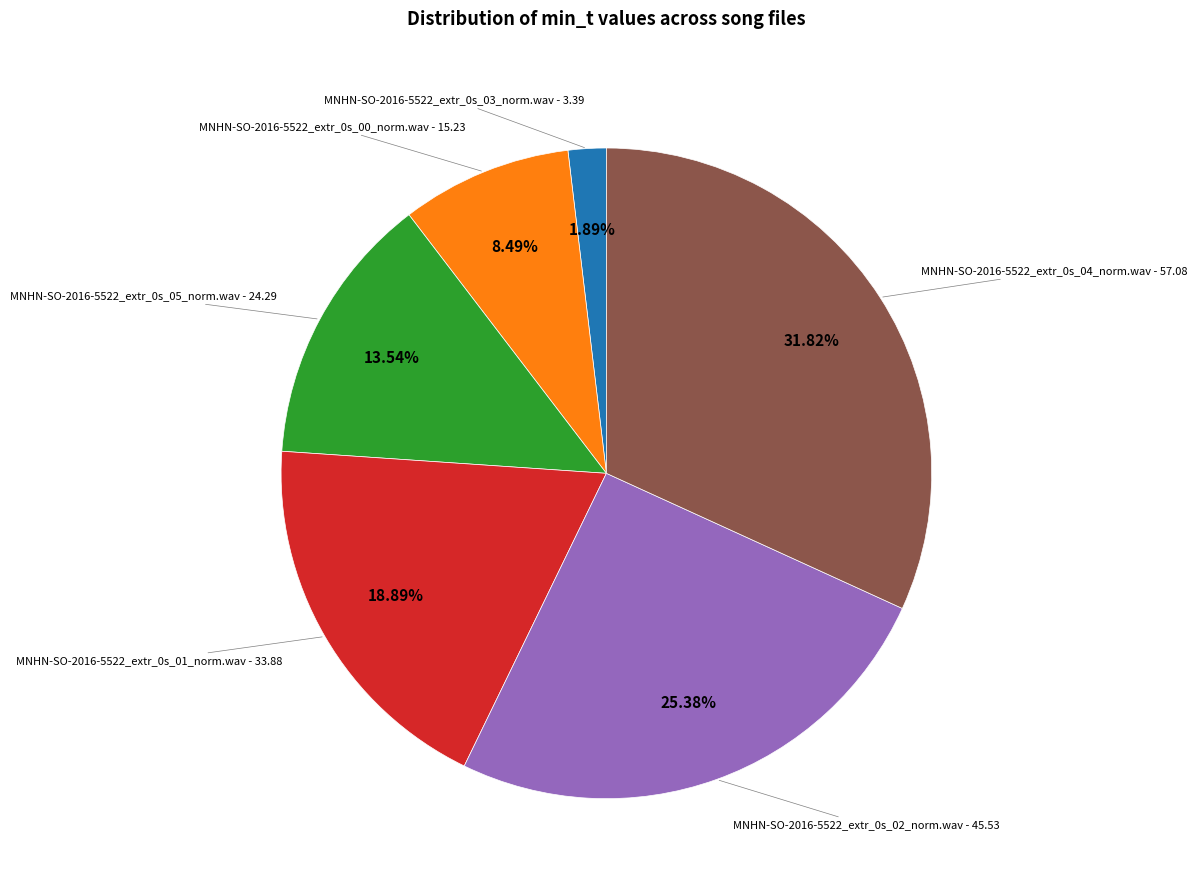

How many slices are in this pie chart?

6